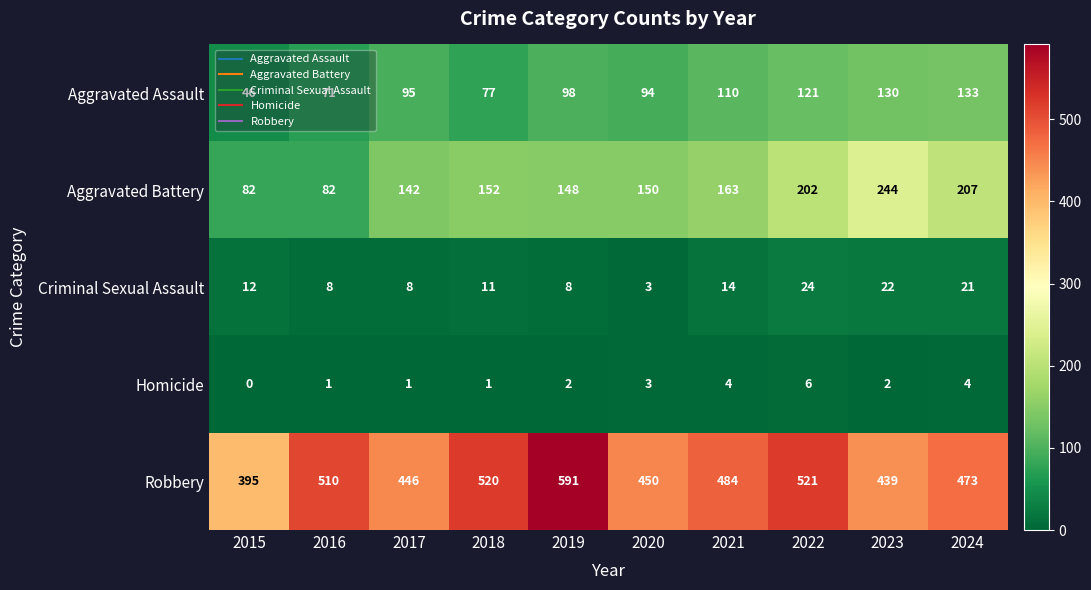

Count the number of data series in this chart.

5